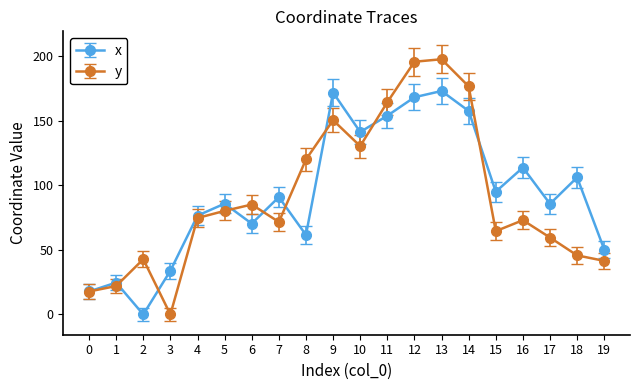

Which series has the largest total across all categories?

x